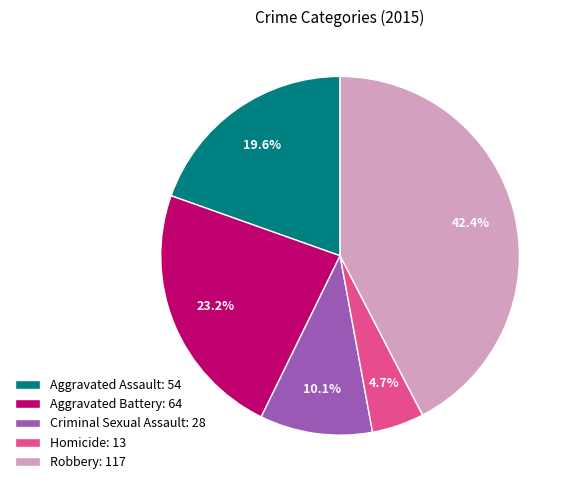

To the nearest percent, what is the difference between the Aggravated Battery and Robbery slice percentages?

19%